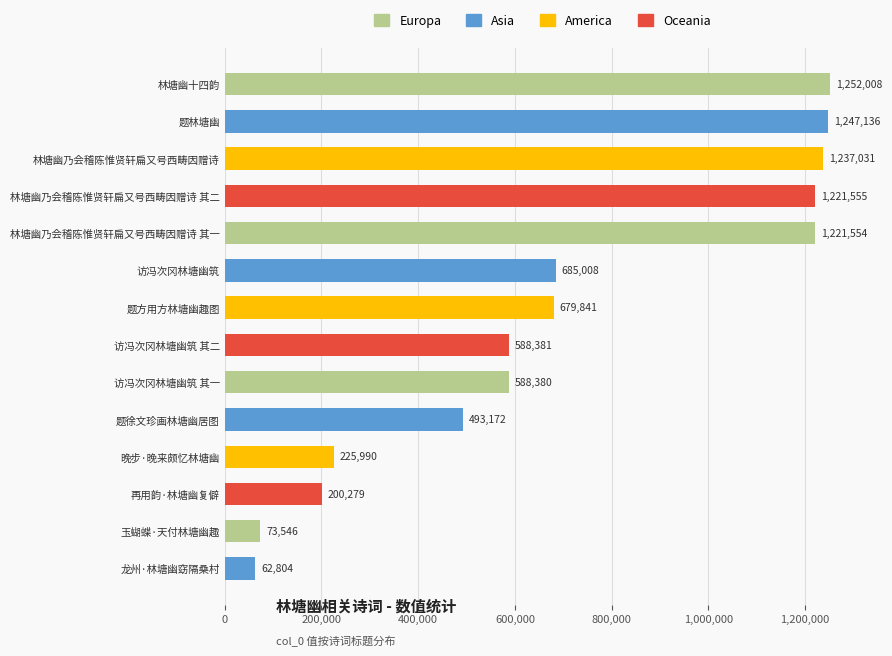

Reading top to bottom, what are all the values shown in this chart?

林塘幽十四韵=1252008	题林塘幽=1247136	林塘幽乃会稽陈惟贤轩扁又号西畴因赠诗=1237031	林塘幽乃会稽陈惟贤轩扁又号西畴因赠诗 其二=1221555	林塘幽乃会稽陈惟贤轩扁又号西畴因赠诗 其一=1221554	访冯次冈林塘幽筑=685008	题方用方林塘幽趣图=679841	访冯次冈林塘幽筑 其二=588381	访冯次冈林塘幽筑 其一=588380	题徐文珍画林塘幽居图=493172	晚步·晚来颇忆林塘幽=225990	再用韵·林塘幽复僻=200279	玉蝴蝶·天付林塘幽趣=73546	龙州·林塘幽窈隔桑村=62804